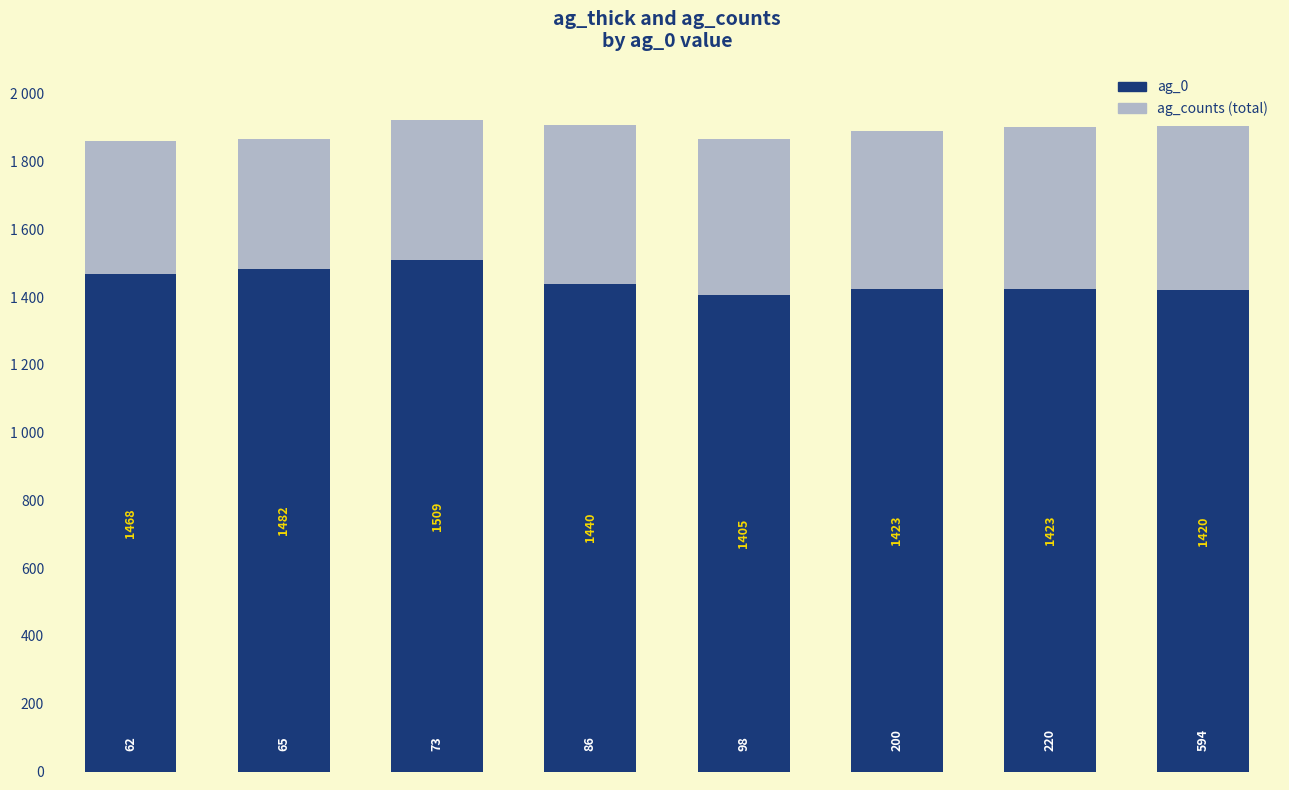

Are the bars horizontal?

No